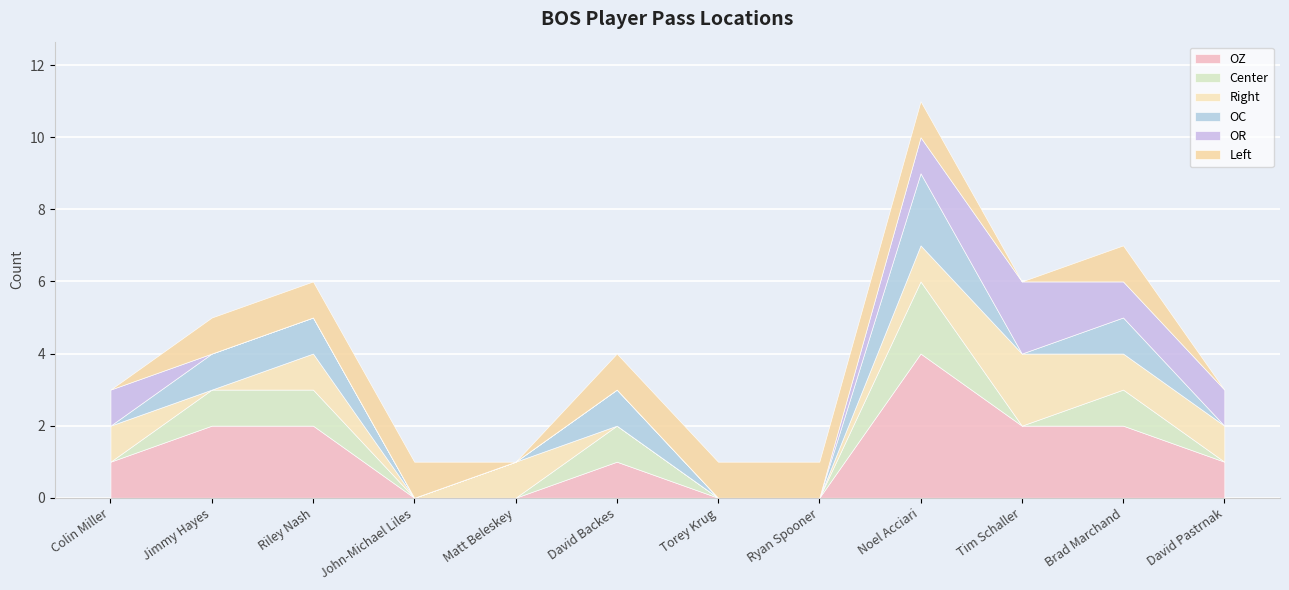

What is the maximum value shown in the chart?

4